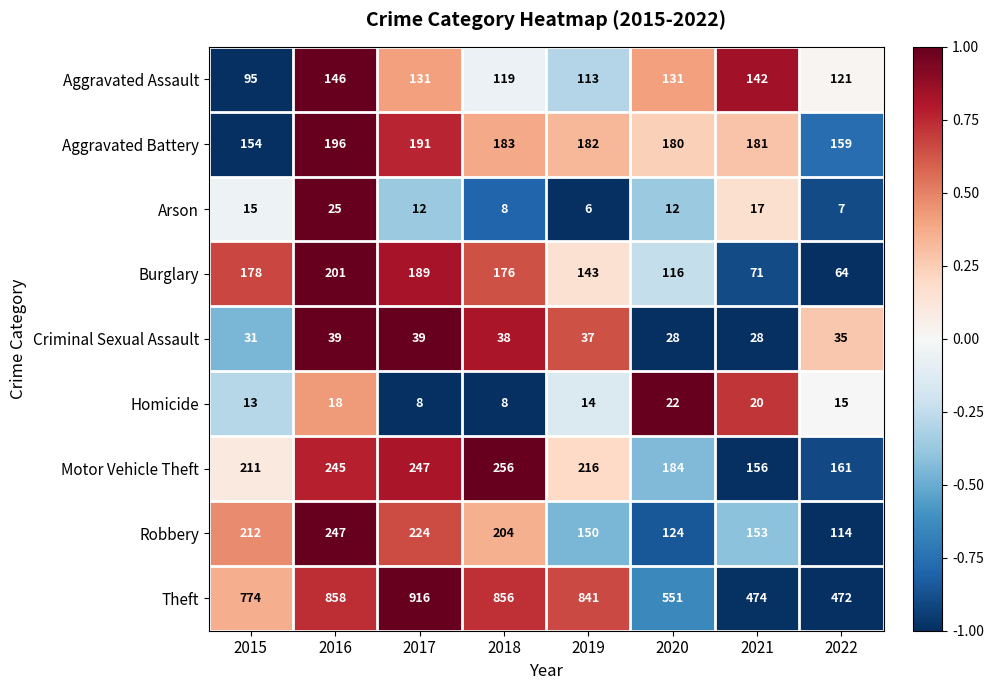

Count the number of categories in the chart.

8